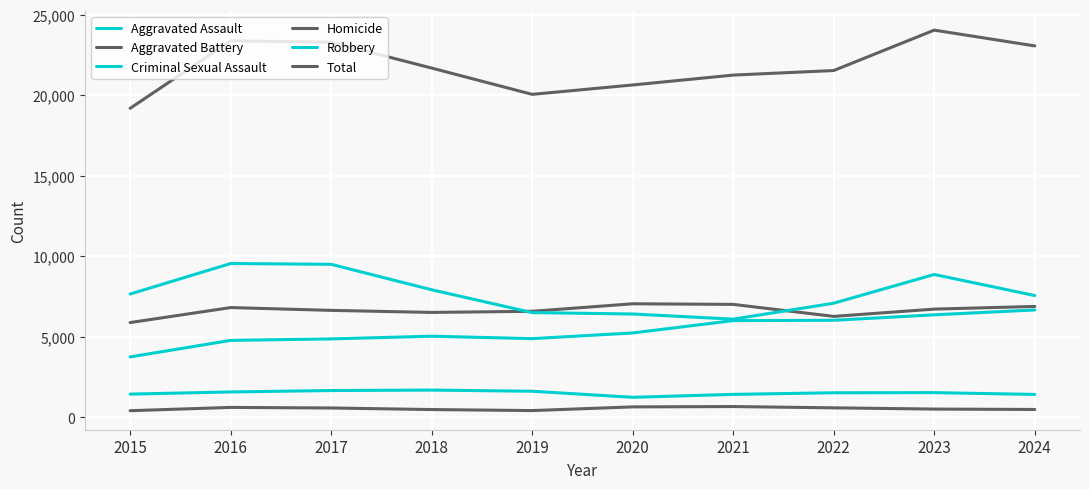

Is the value of Aggravated Battery at 2018 greater than the value of Criminal Sexual Assault at 2015?

Yes